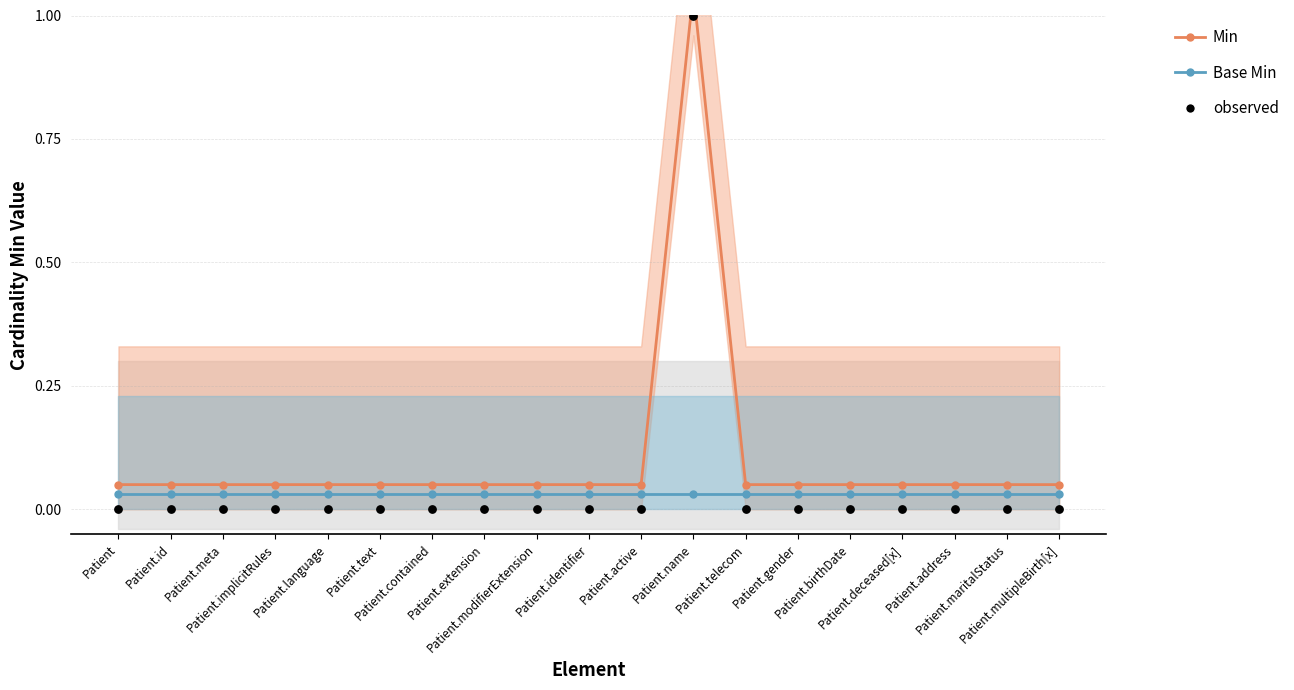

What are all the series names shown in the legend?

Min, Base Min, observed